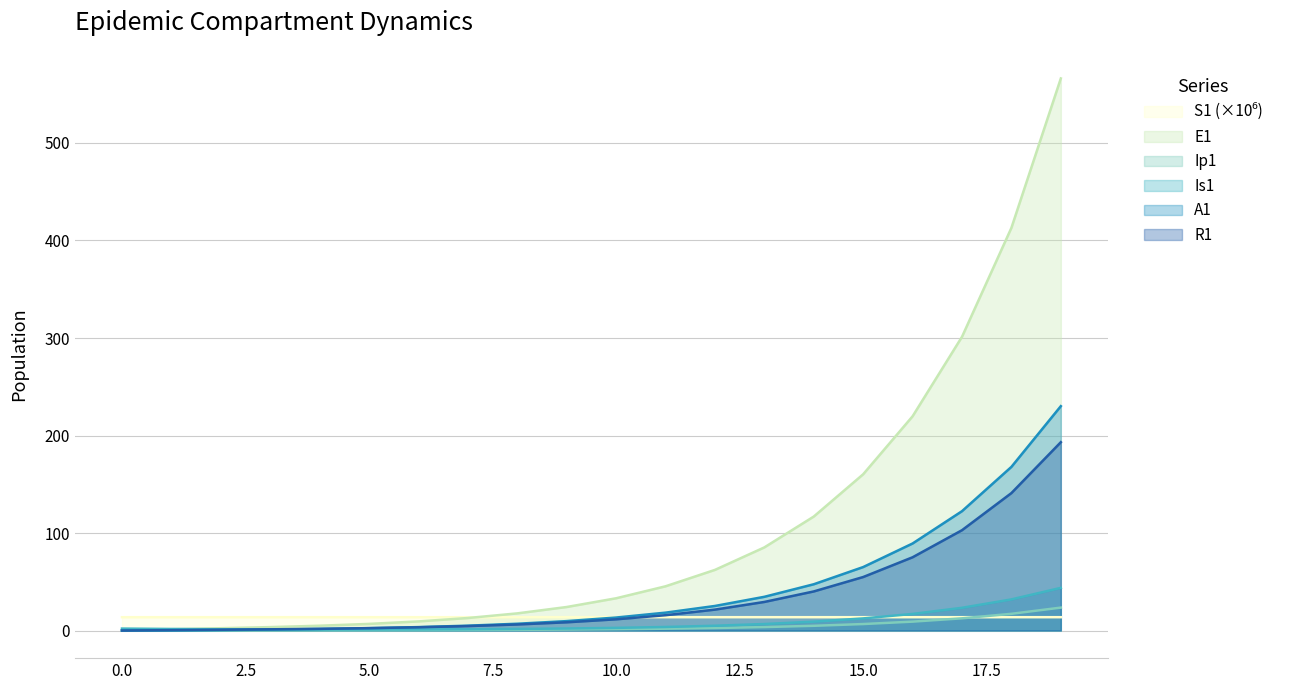

Read the E1 value at 10.

33.1